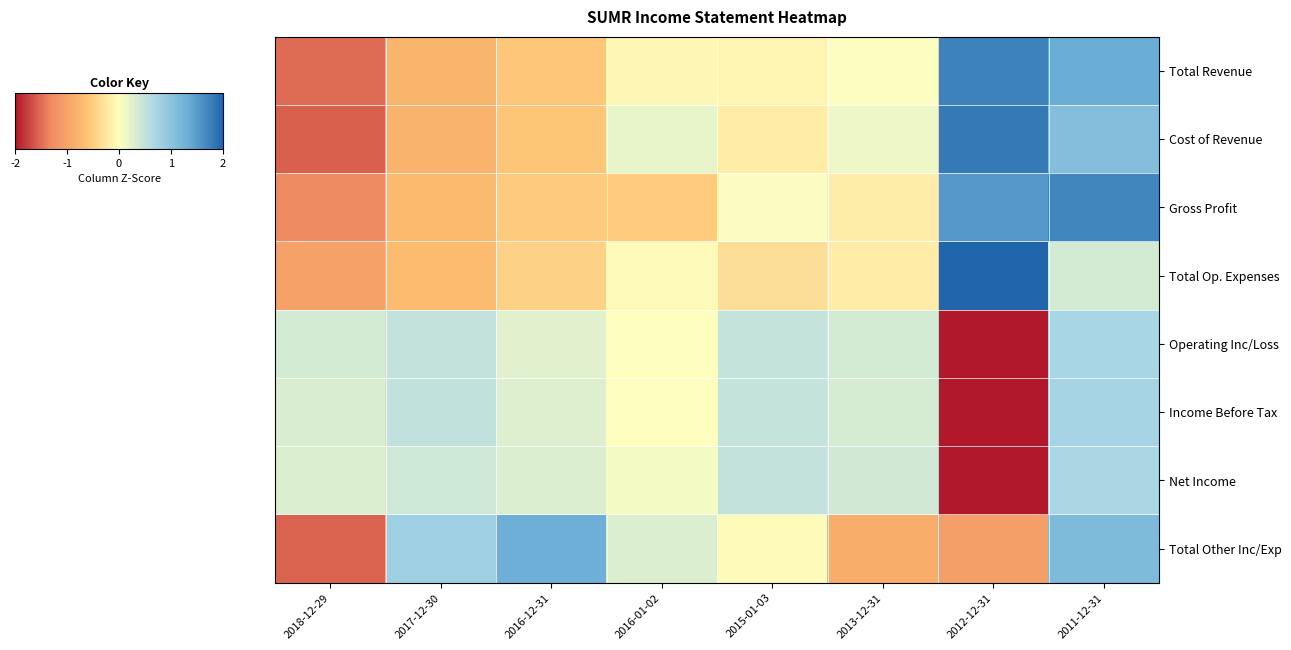

Rank the series at 2018-12-29 from lowest to highest value.

Cost of Revenue, Total Other Inc/Exp, Total Revenue, Gross Profit, Total Op. Expenses, Net Income, Income Before Tax, Operating Inc/Loss